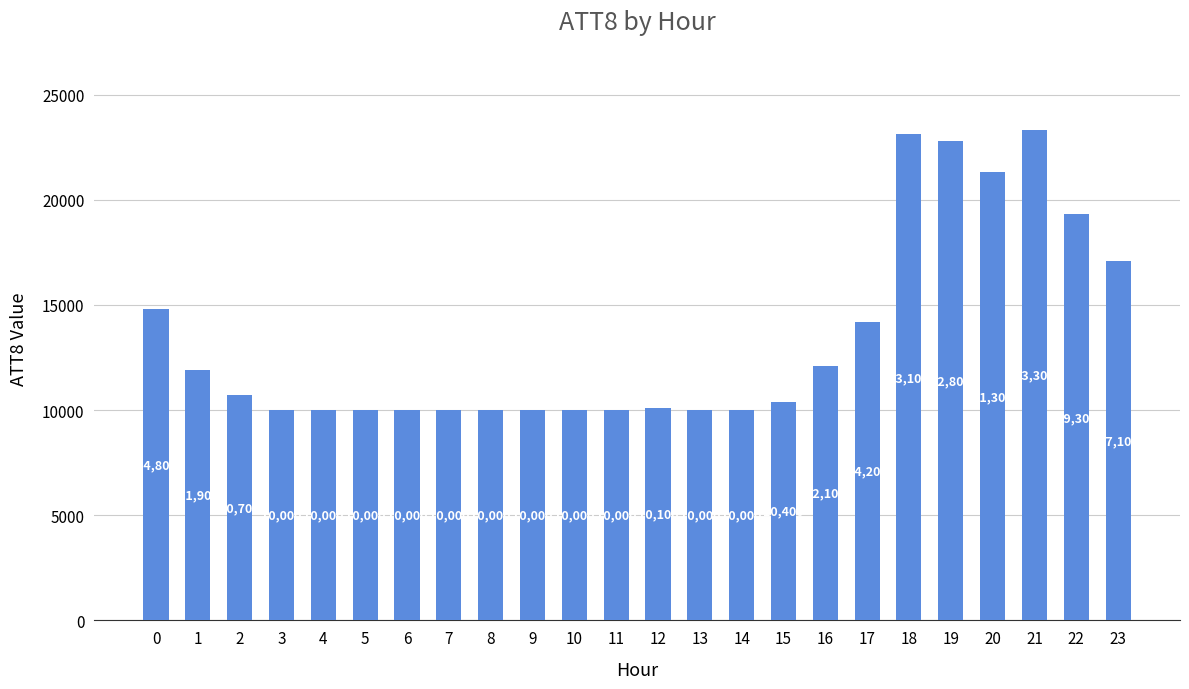

What is the smallest value displayed?

10000